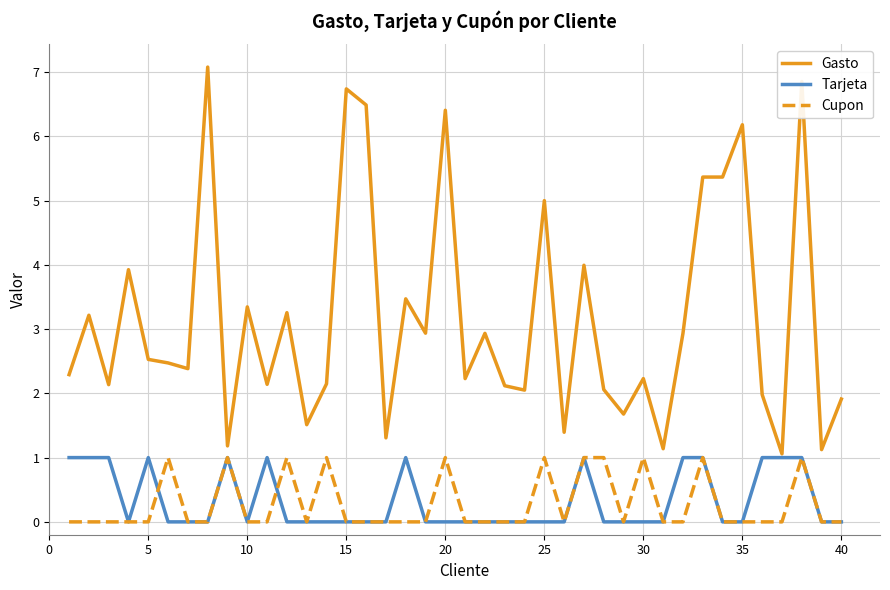

Which series has the largest range (max minus min)?

Gasto